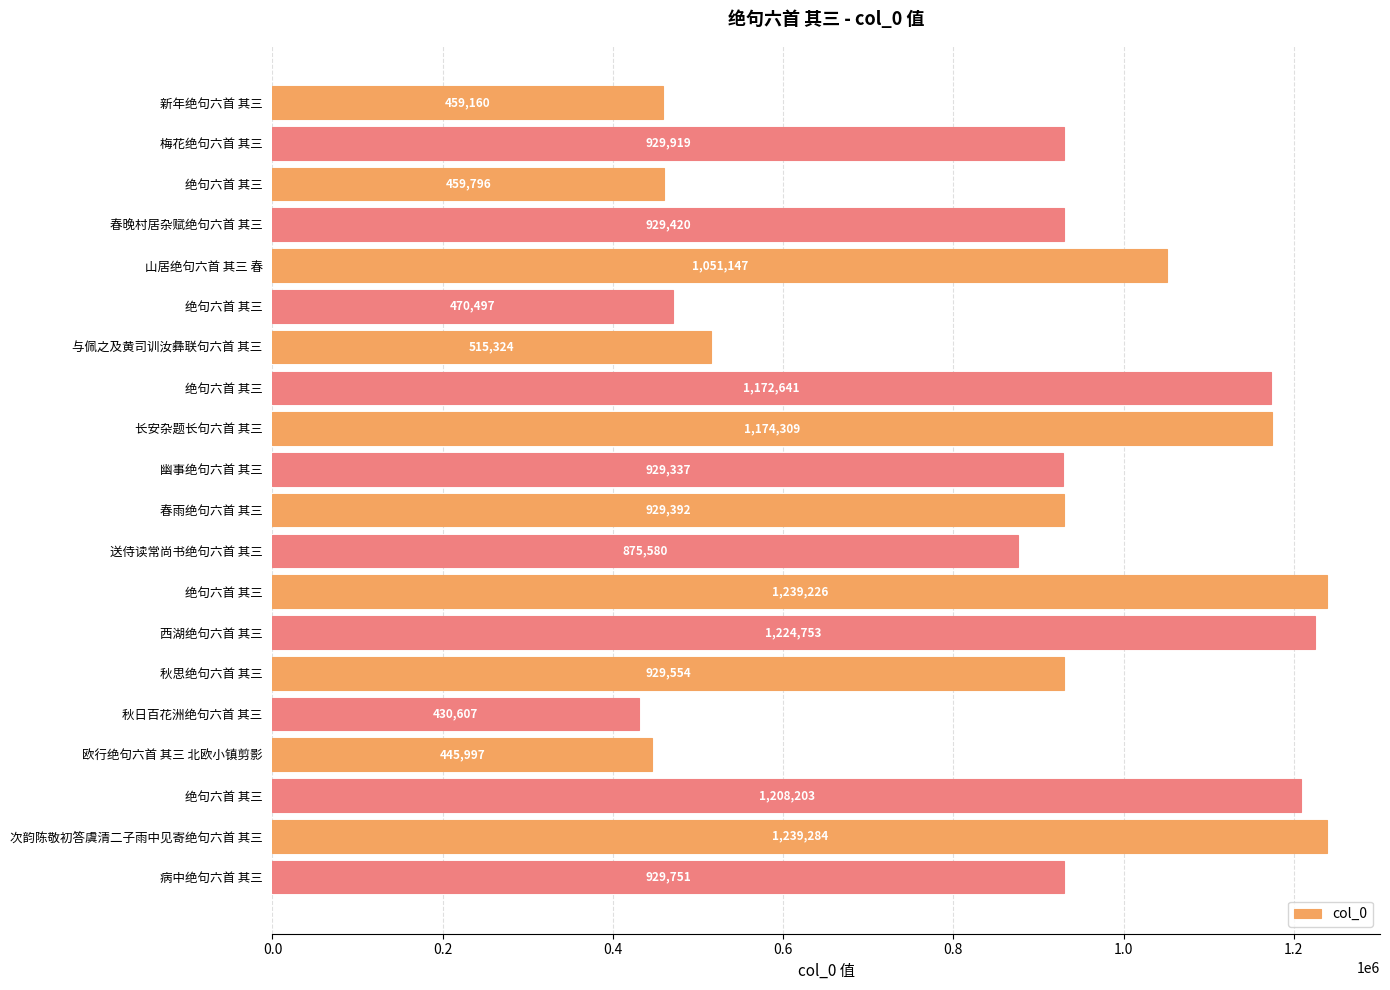

How many distinct data groups are displayed?

1